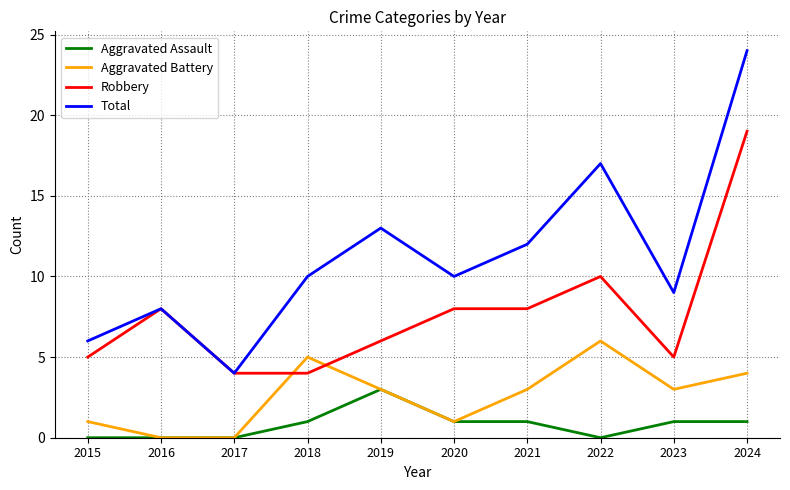

What value does the Aggravated Battery series have at 2018?

5